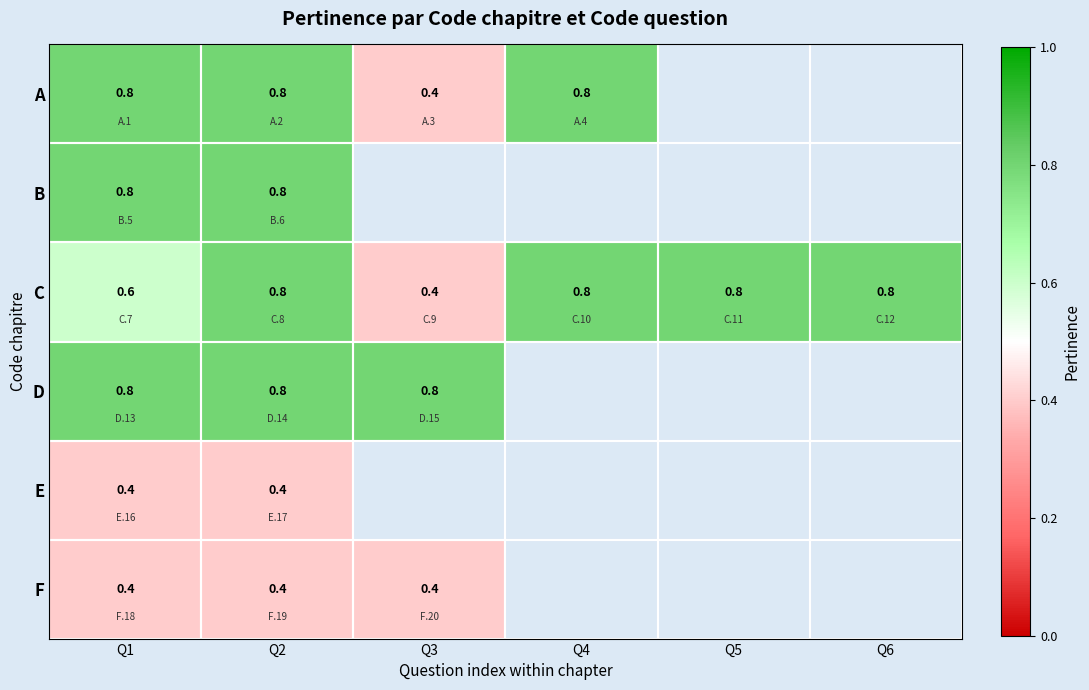

Count the number of categories in the chart.

6